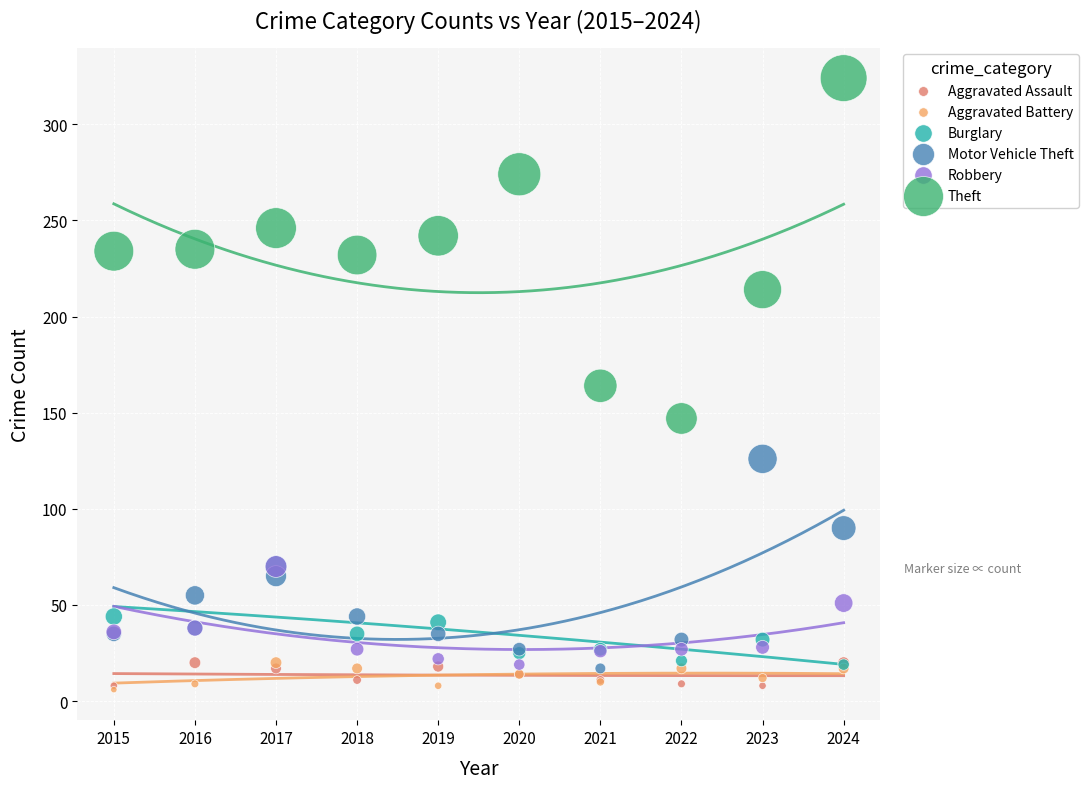

Which series contains the highest Y value?

Theft